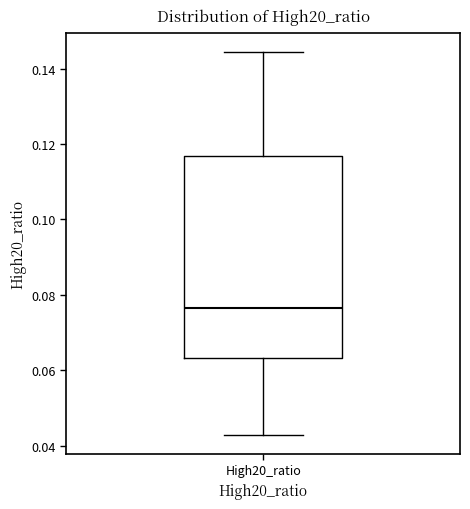

Transcribe this box plot: give where the median line is, the range the box spans, and where the two whiskers end, as read against the y-axis. The values are not printed on the chart, so give them approximately, as read against the axis.

median 0.076, box 0.064 to 0.116, whiskers 0.042 to 0.144